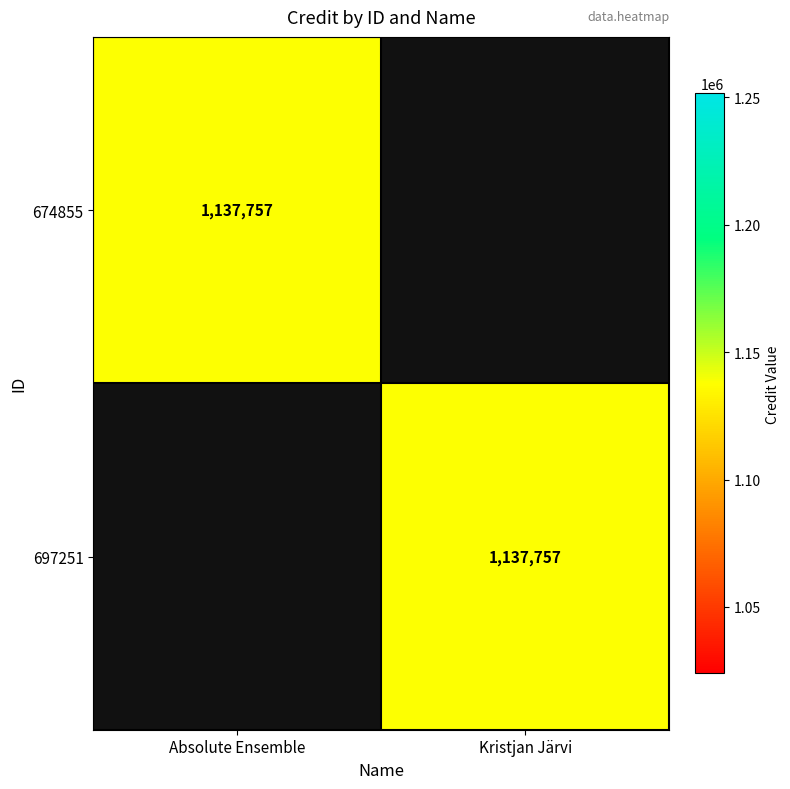

The value of 674855 at Absolute Ensemble is 1137757. True or false?

True